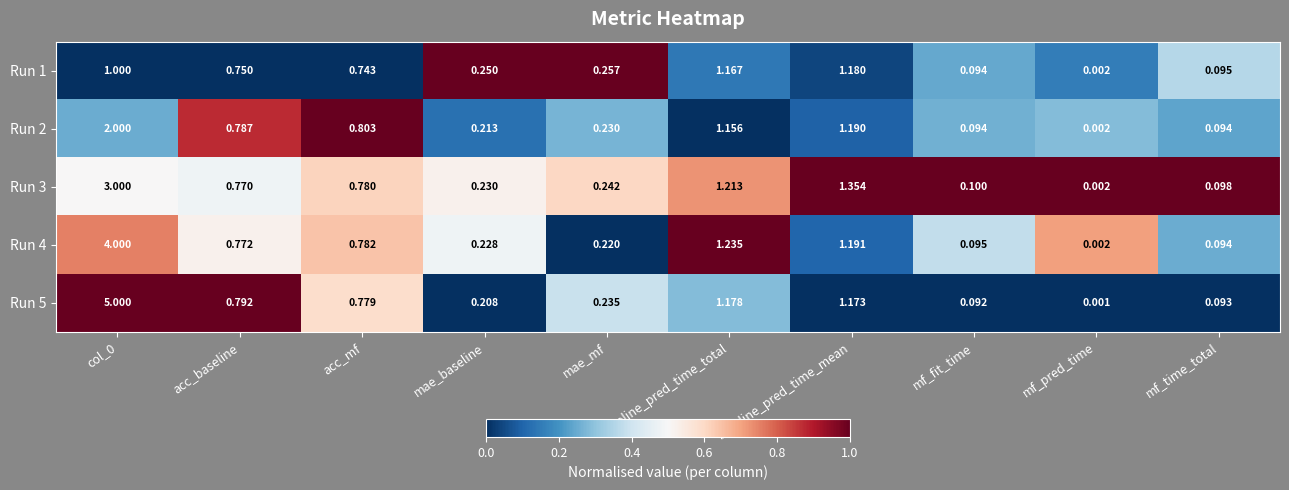

Is the value of Run 5 at mf_time_total greater than the value of Run 4 at mae_baseline?

No